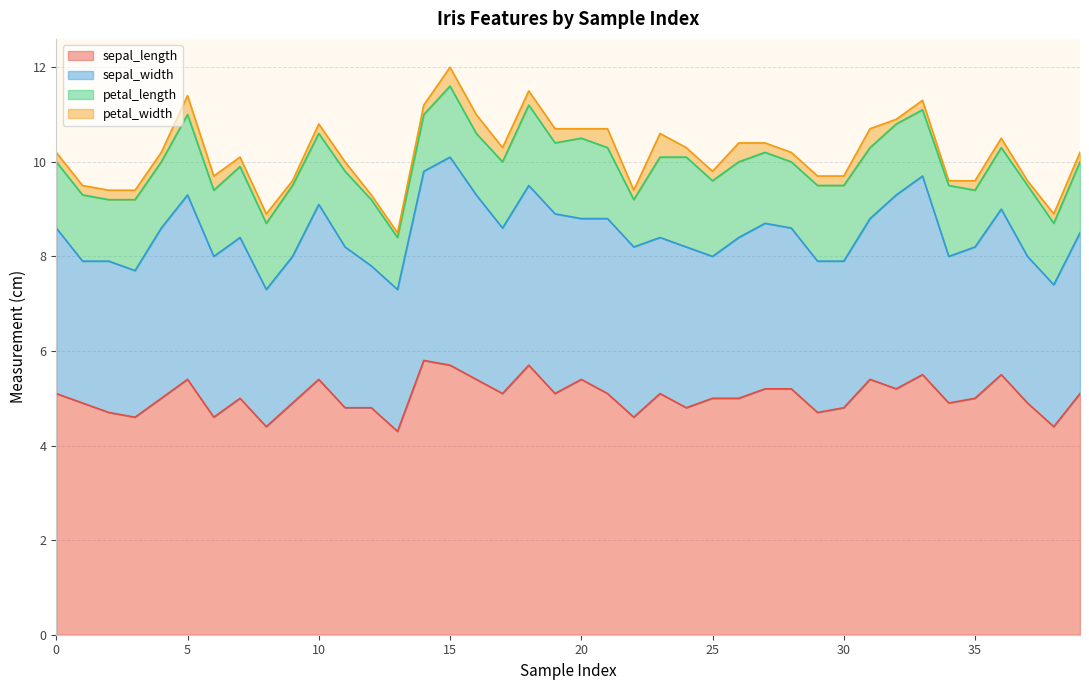

What is the difference between the second highest and second lowest values in the petal_length series?

0.6